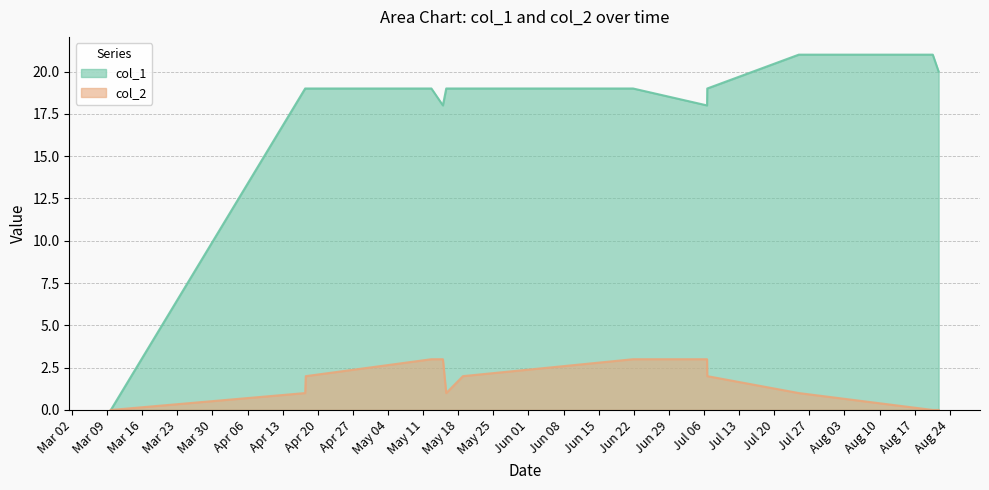

At which category is the sum across all series the highest?

1589296951